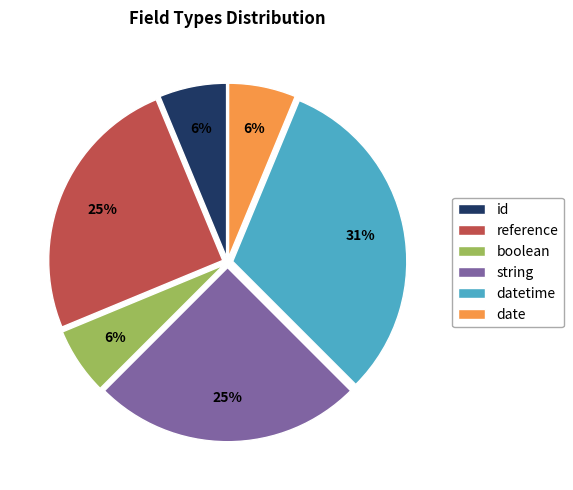

Which slice is the largest?

datetime